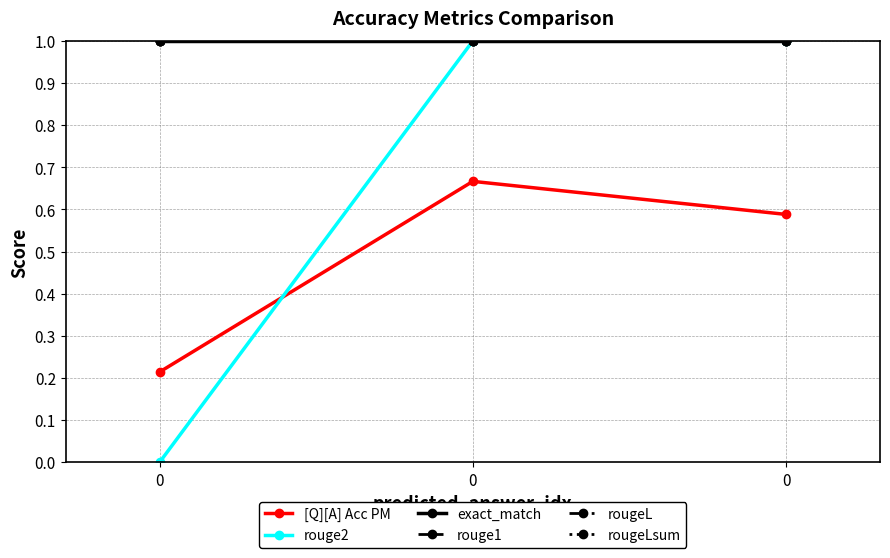

Is this an area chart (filled region under the line)?

No